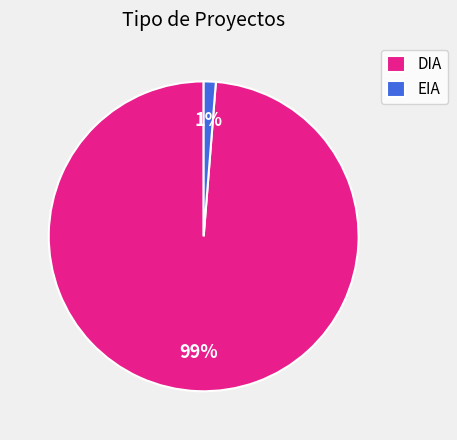

How many segments does this pie chart have?

2